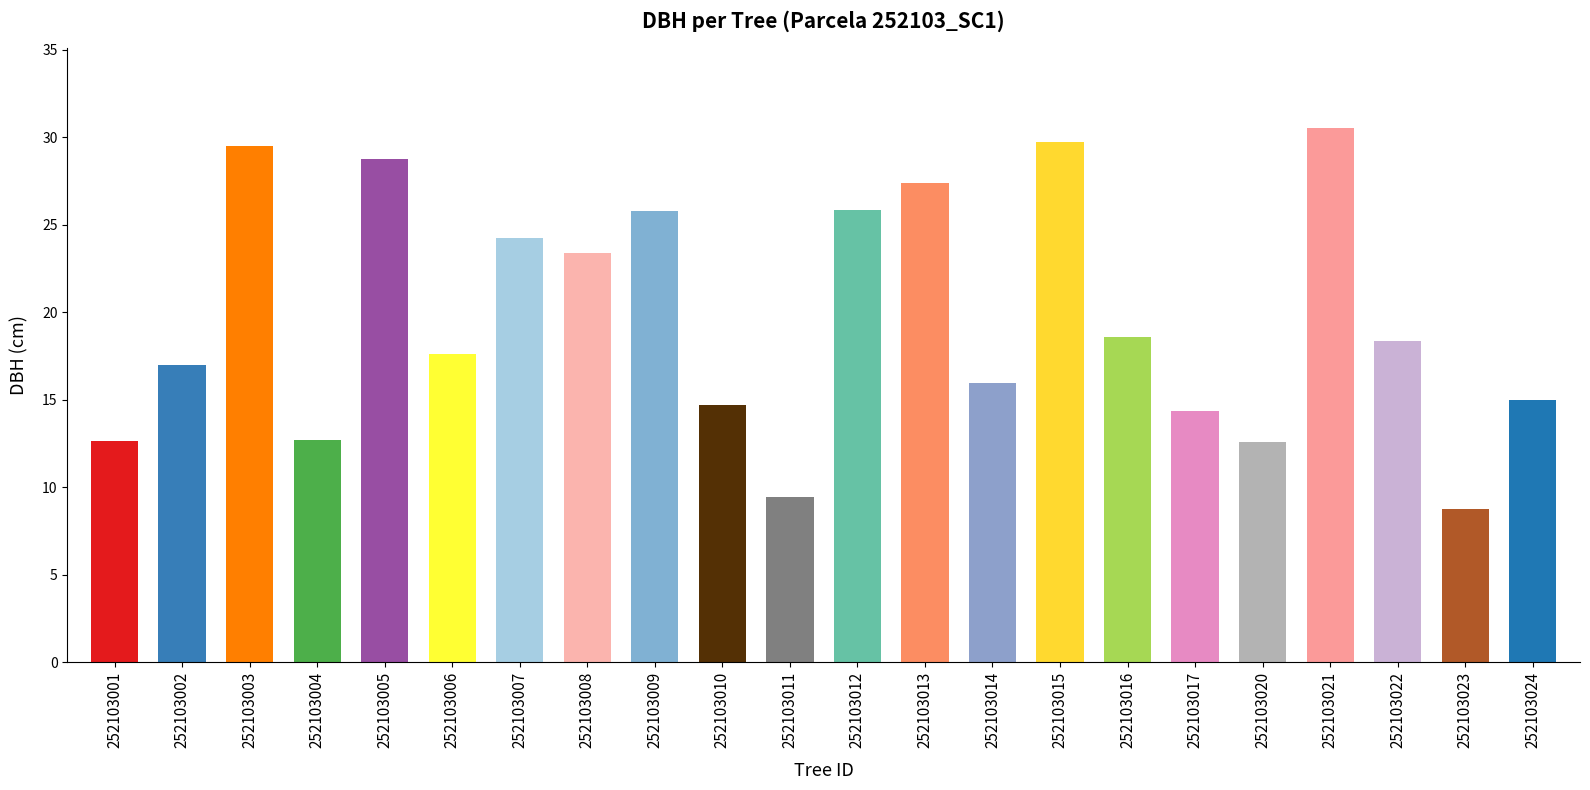

What is the approximate value at 252103020?

12.6